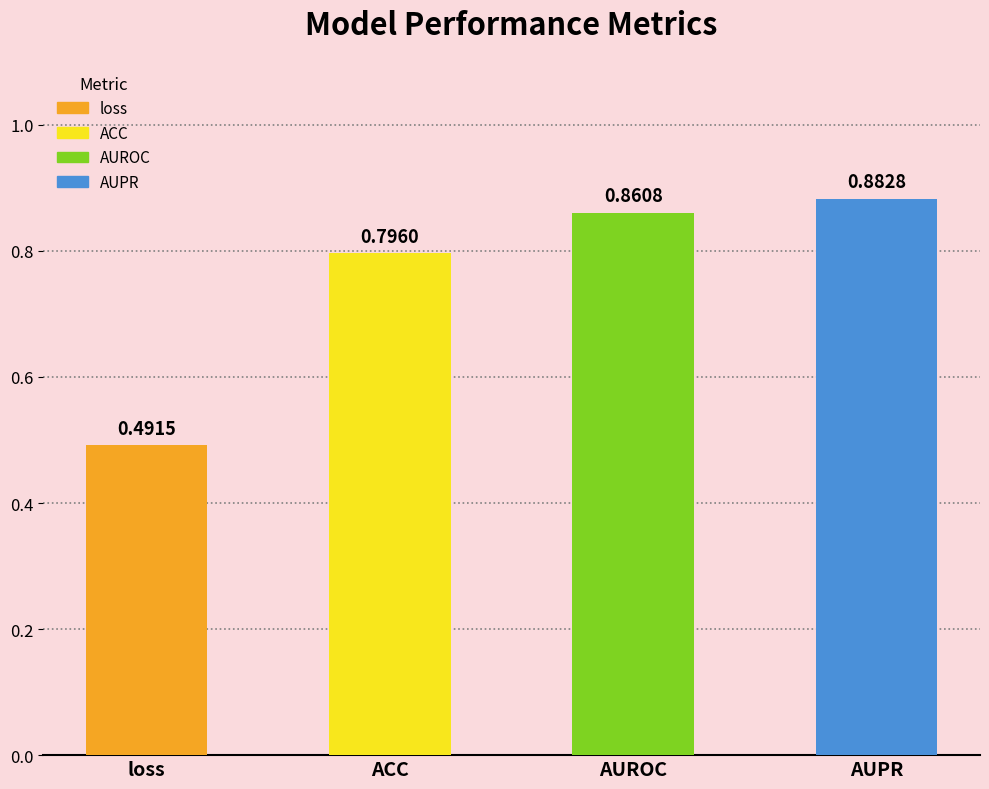

What is the difference between the values at AUPR and loss?

0.4